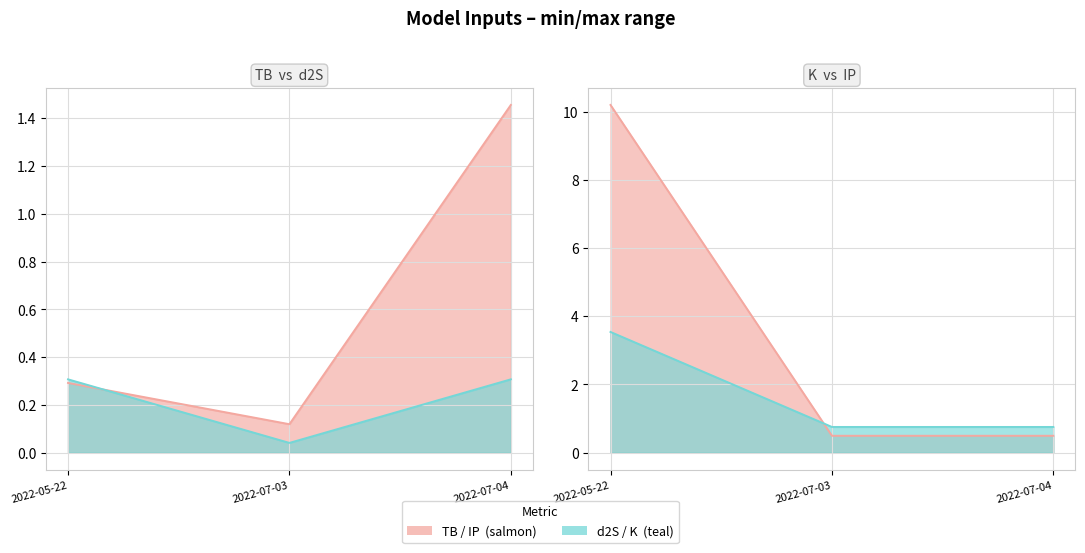

How many distinct data groups are displayed?

4